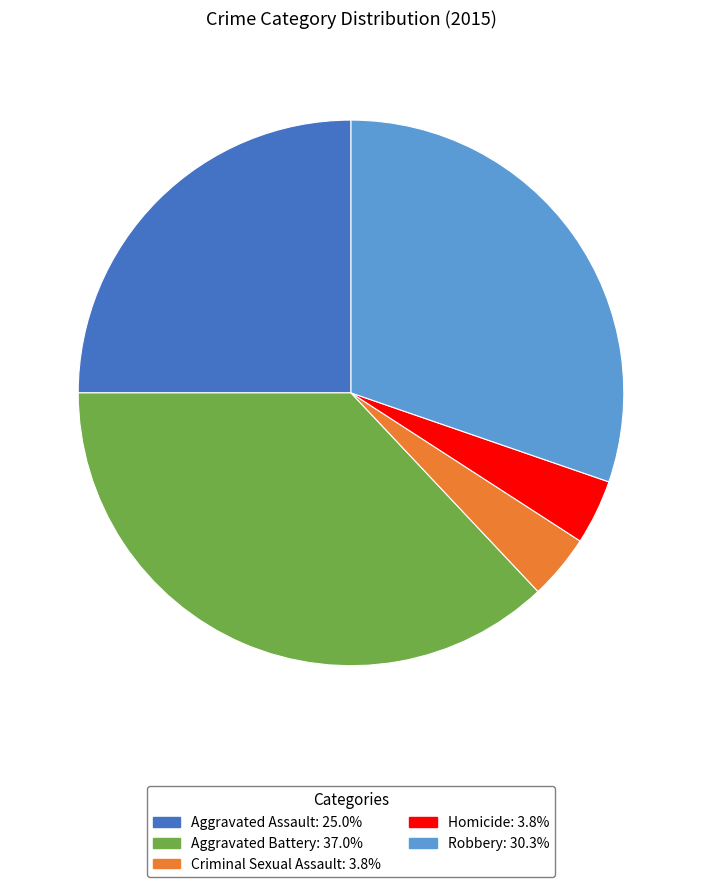

Combined, do Robbery and Aggravated Assault account for over 50%?

Yes